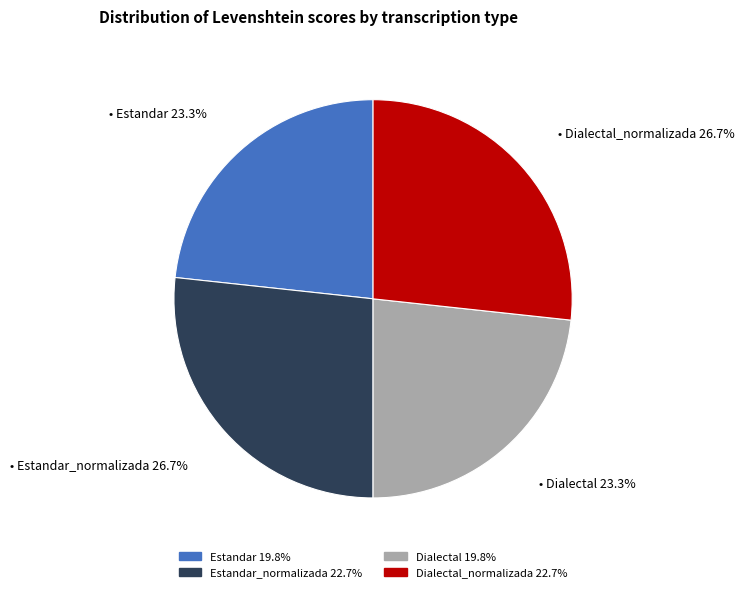

How many slices are in this pie chart?

4